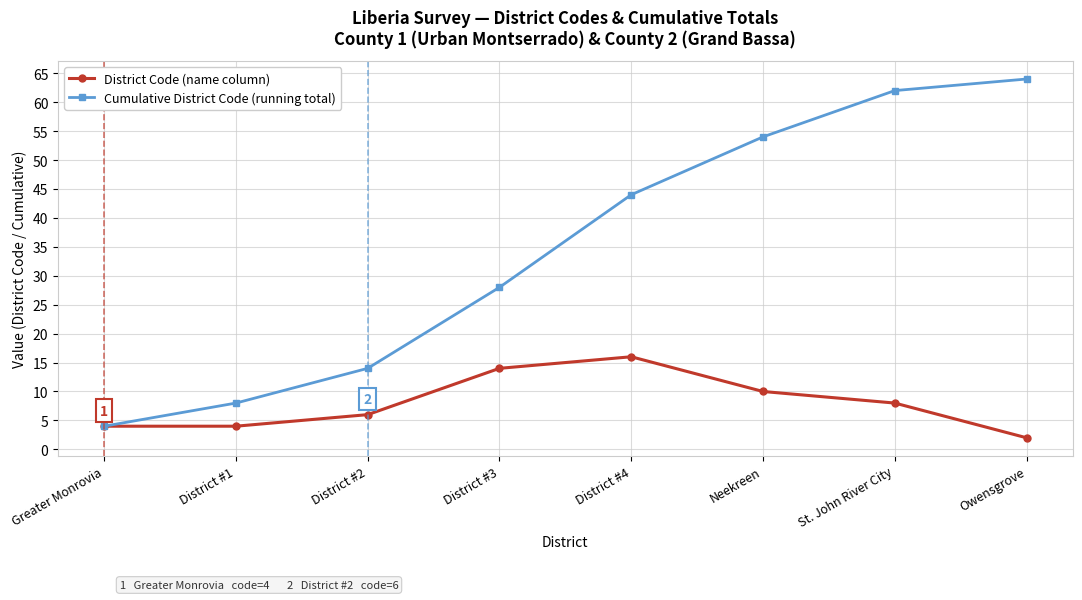

Reading right to left, transcribe all the data shown in this chart.

District Code (name column): 2	8	10	16	14	6	4	4
Cumulative District Code (running total): 64	62	54	44	28	14	8	4